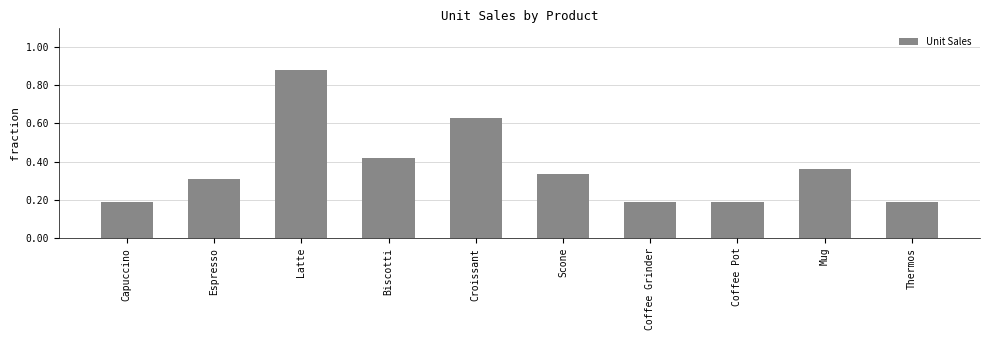

Are the bars horizontal?

No